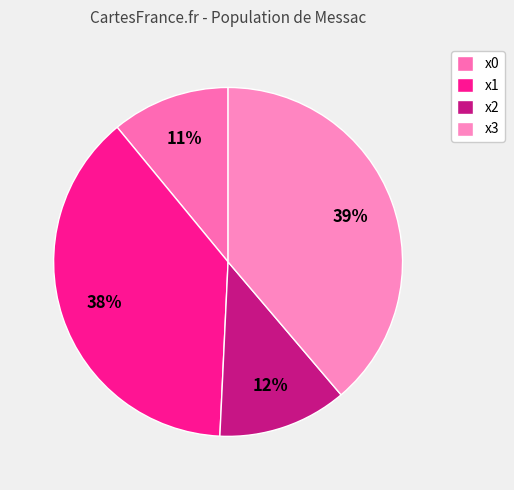

Which slice is the smallest?

x0